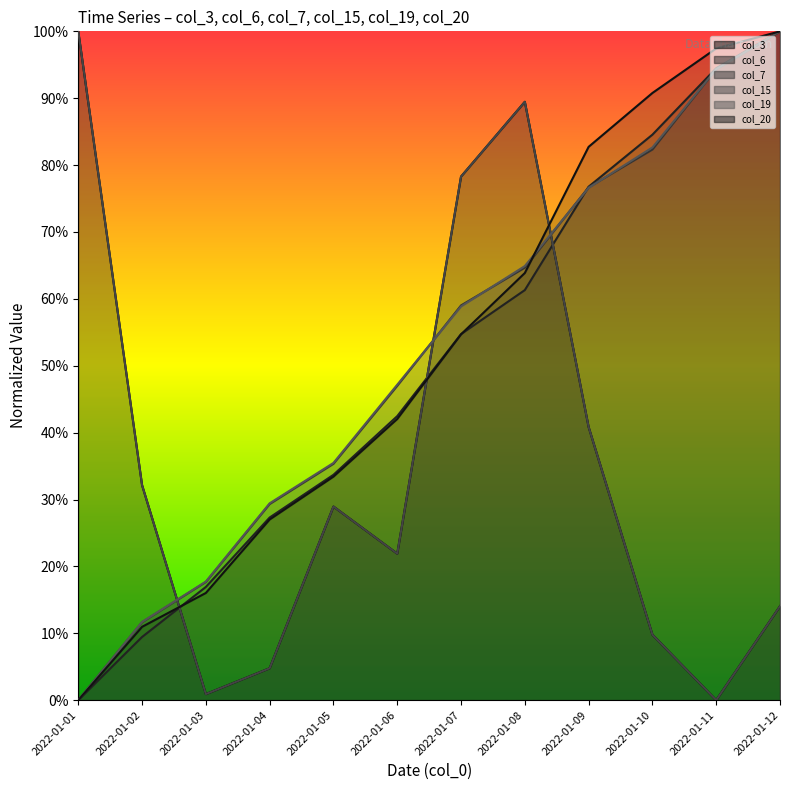

At which label does col_15 (line) reach its minimum?

2022-01-11